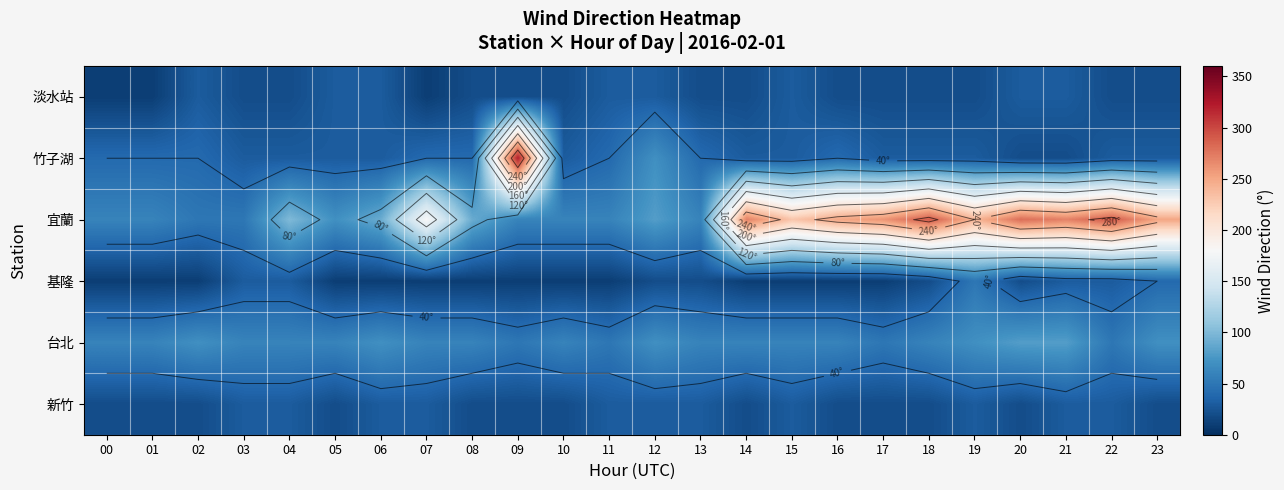

What is the total value across all series at 17?

390